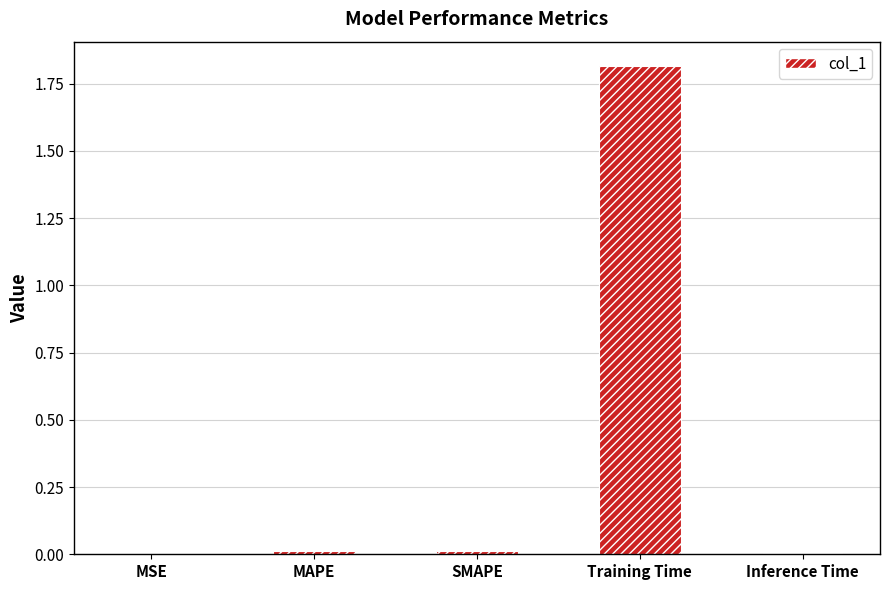

What is the change in value from Training Time to Inference Time?

-1.8